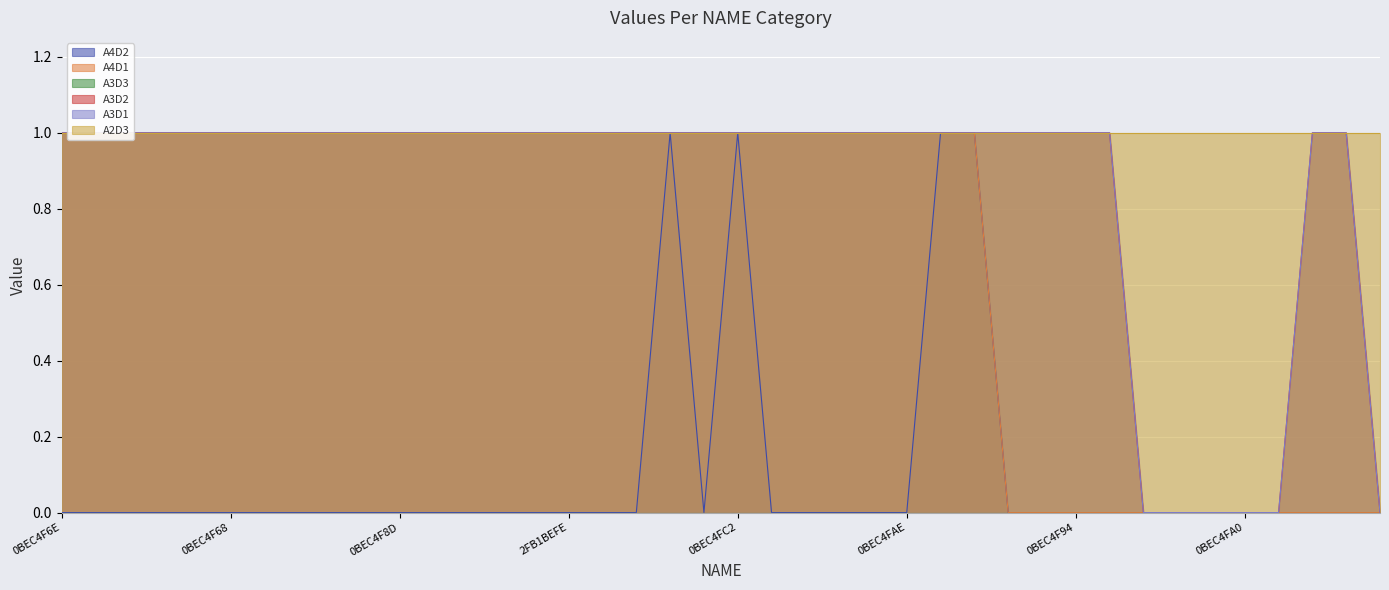

What is the greatest value displayed?

1